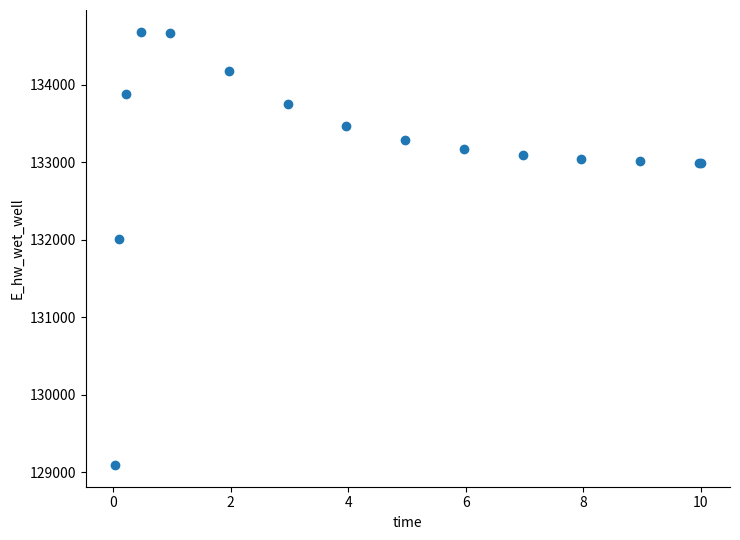

What Y value in the scatter plot is closest to 131889?

132010.8